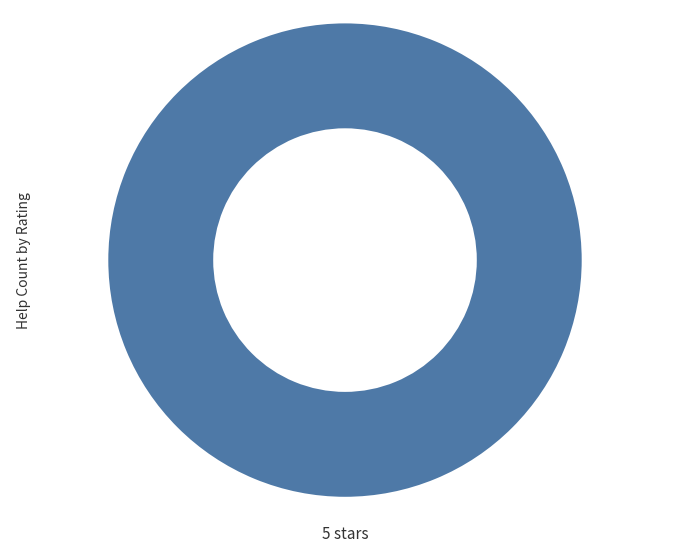

What is the majority slice?

5 stars